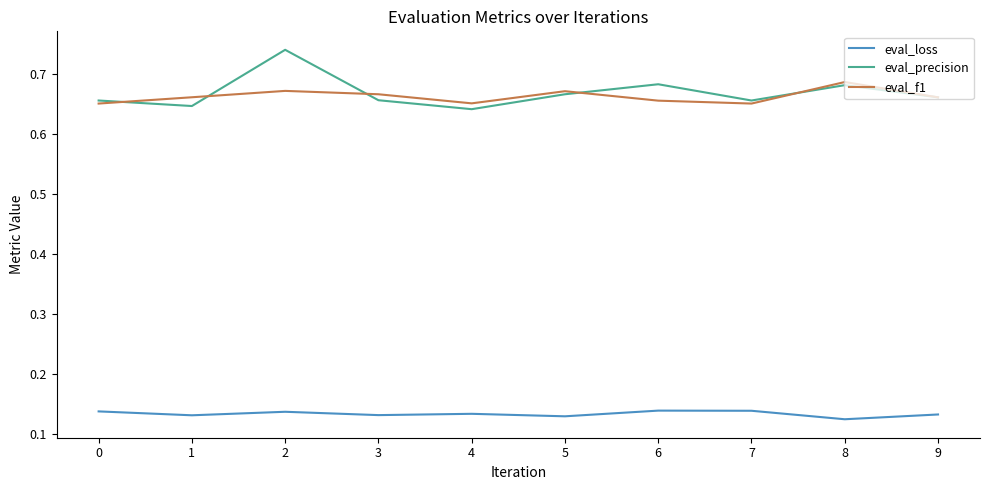

In eval_f1, how many points are lower than both neighbors (excluding endpoints)?

2